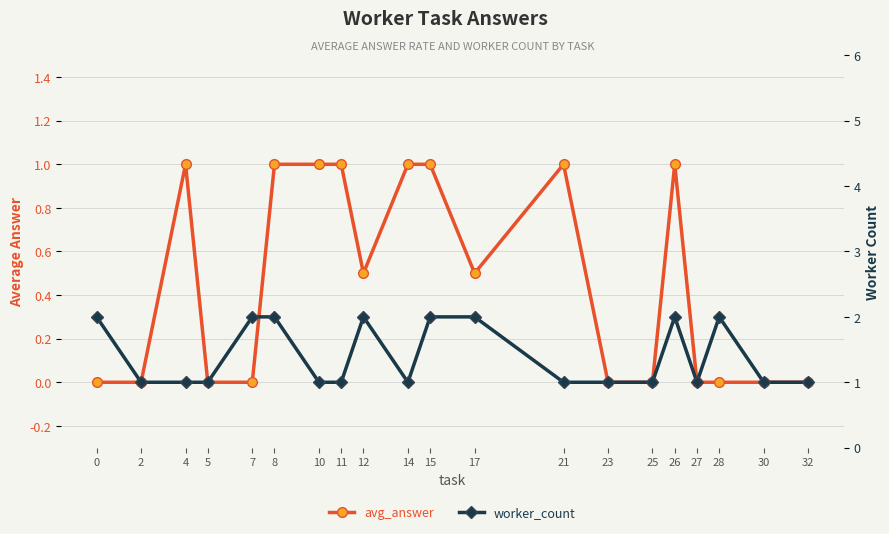

What is the highest value of the worker_count series?

2.0